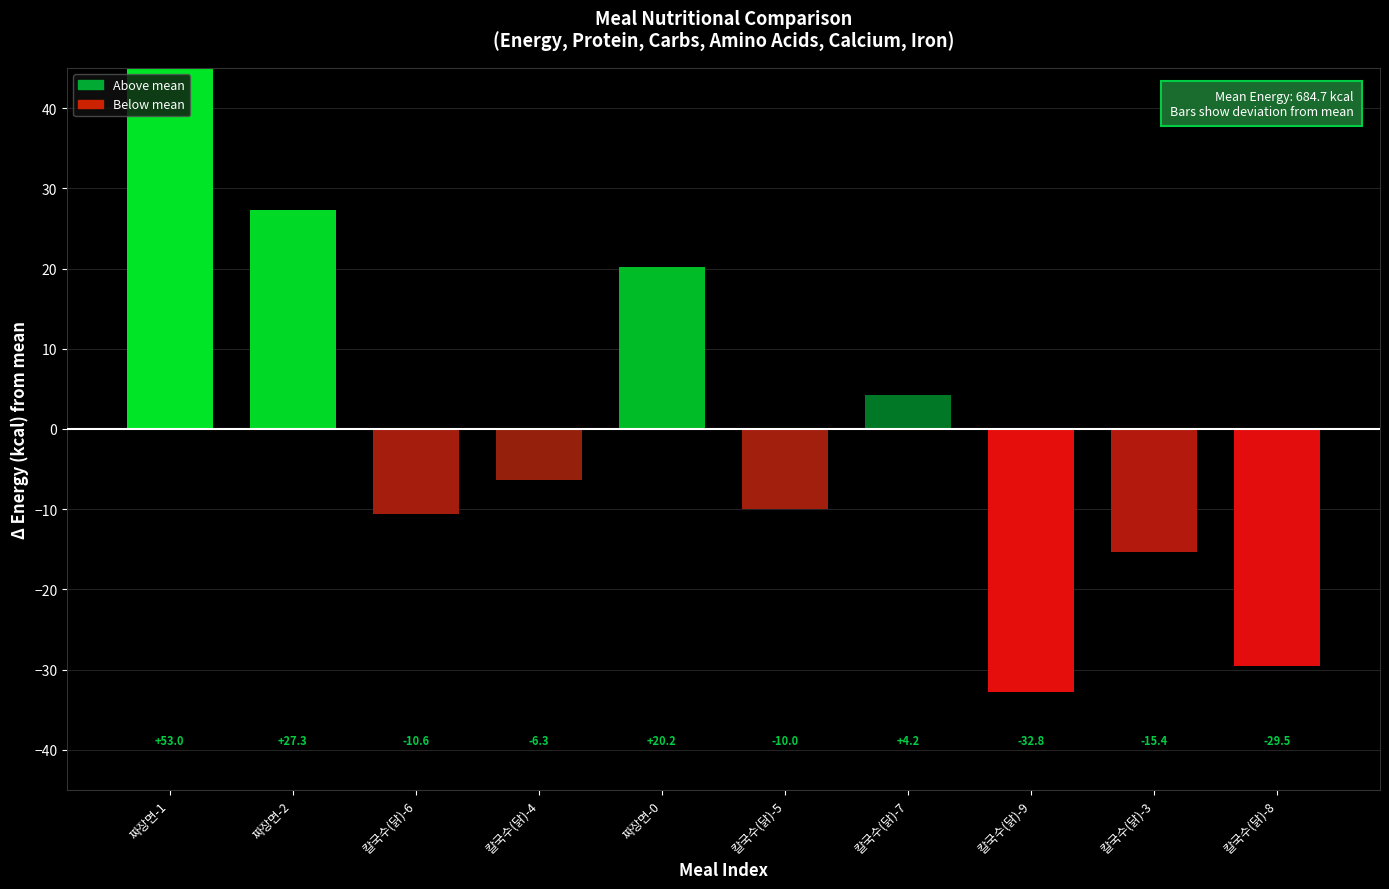

Reading left to right, extract all data points from this chart.

53.0	27.3	-10.6	-6.3	20.2	-10.0	4.2	-32.8	-15.4	-29.5